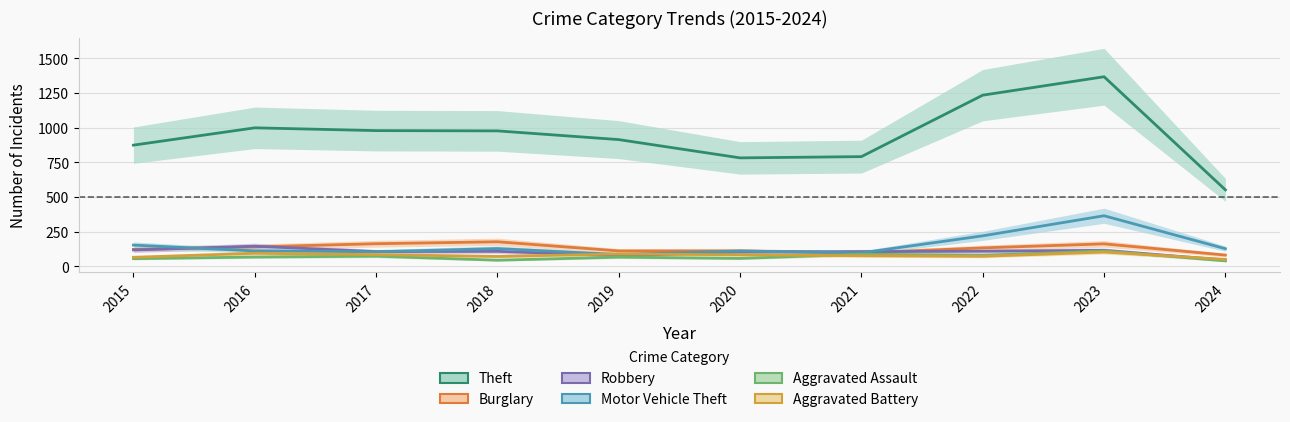

Rank the categories by Robbery value from highest to lowest.

2016, 2015, 2023, 2022, 2018, 2017, 2021, 2020, 2019, 2024